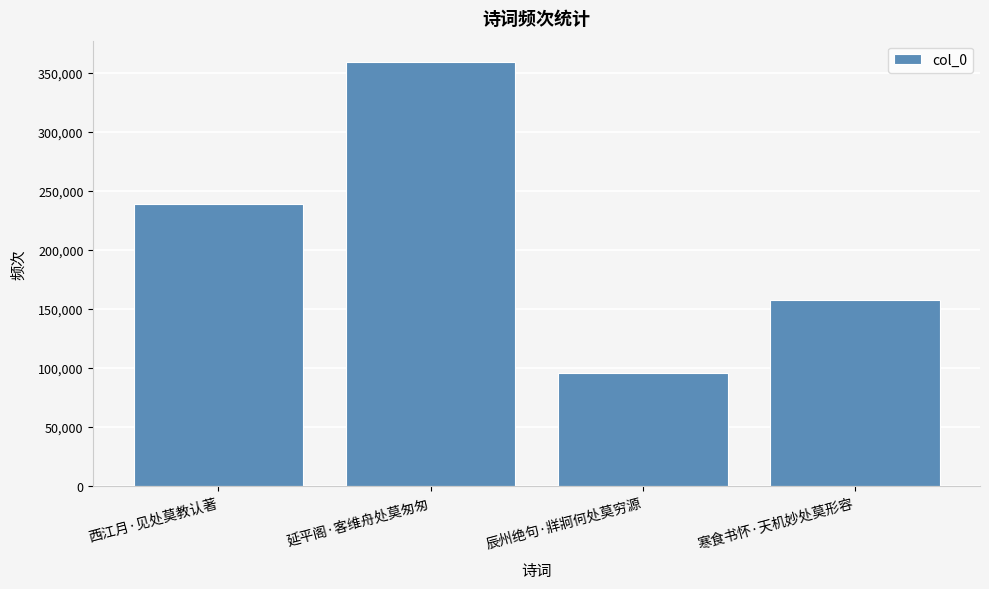

List the labels in order of value, smallest first.

辰州绝句·牂牁何处莫穷源, 寒食书怀·天机妙处莫形容, 西江月·见处莫教认著, 延平阁·客维舟处莫匆匆